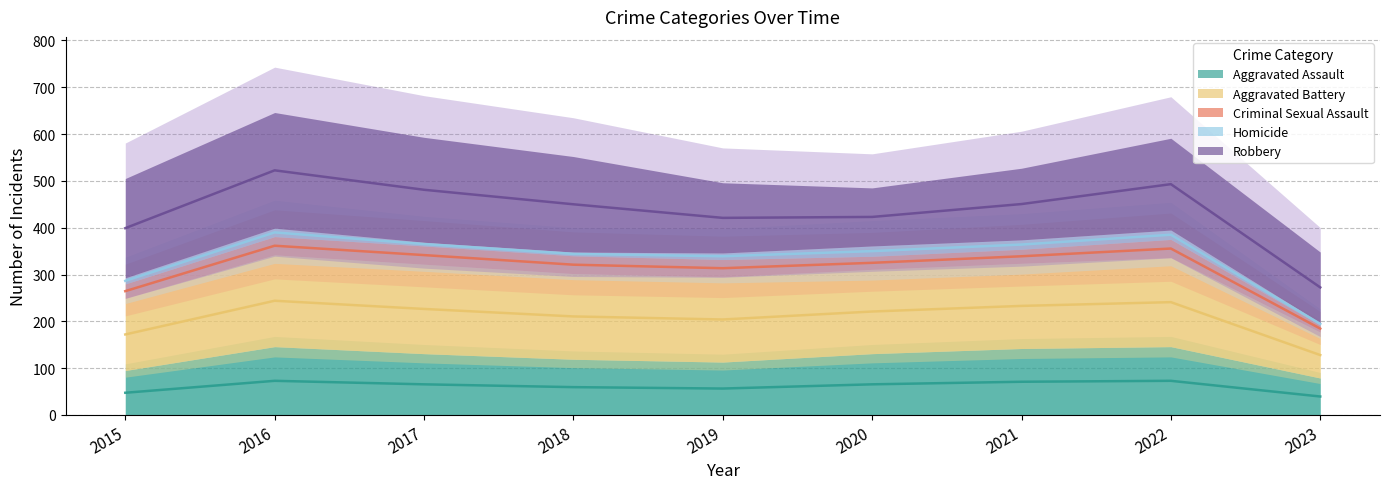

What is the difference between the second highest and second lowest values in the Aggravated Battery series?

37